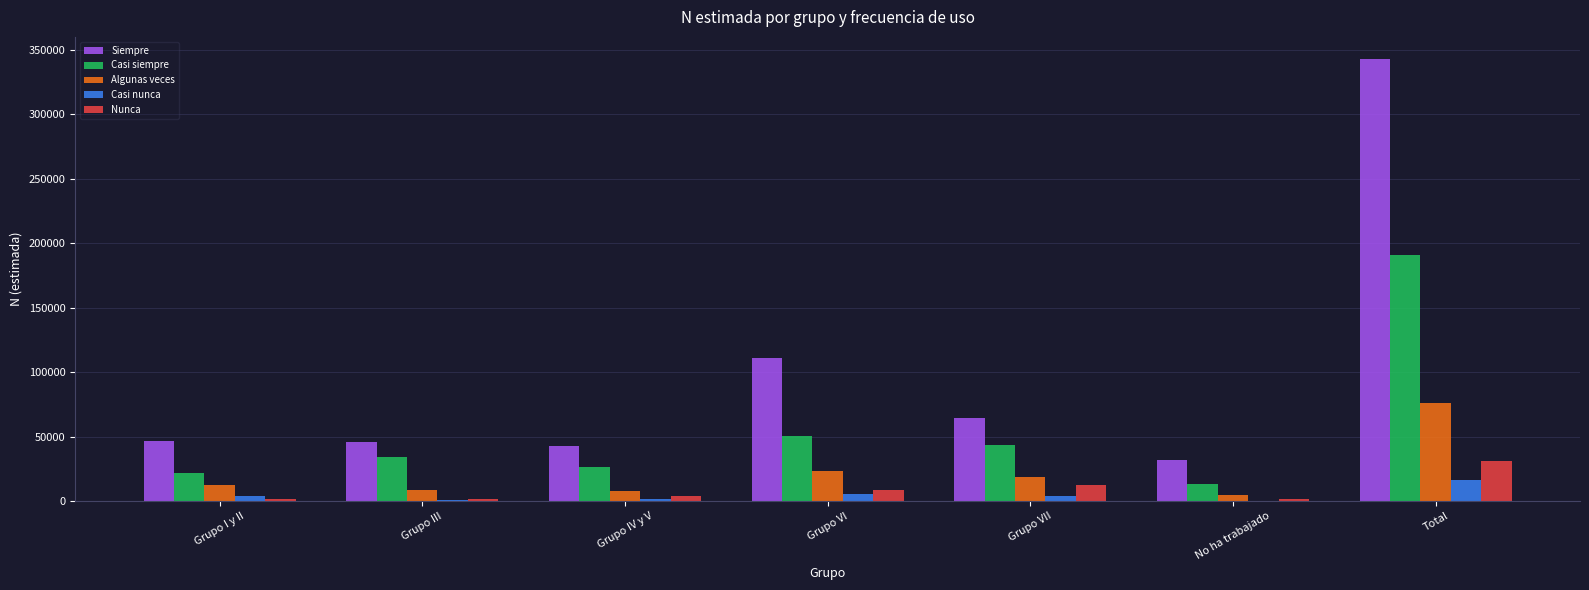

Is the value of Casi nunca at Grupo IV y V greater than the value of Algunas veces at Grupo I y II?

No